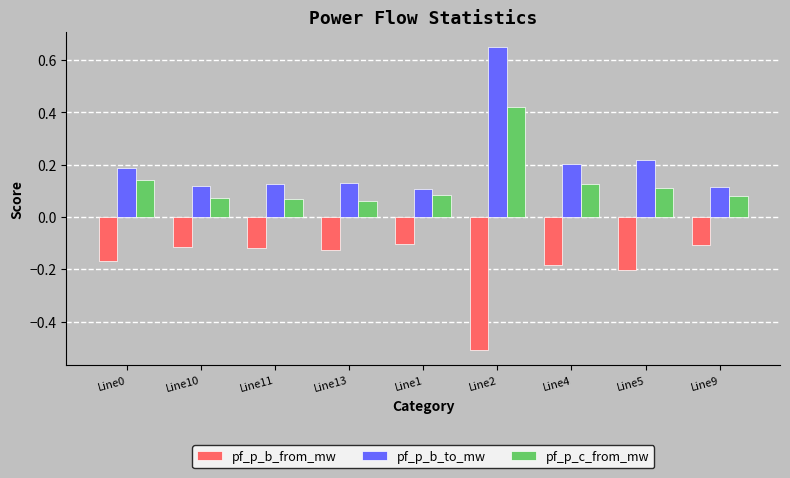

How many pf_p_c_from_mw values are between 0 and 1?

9